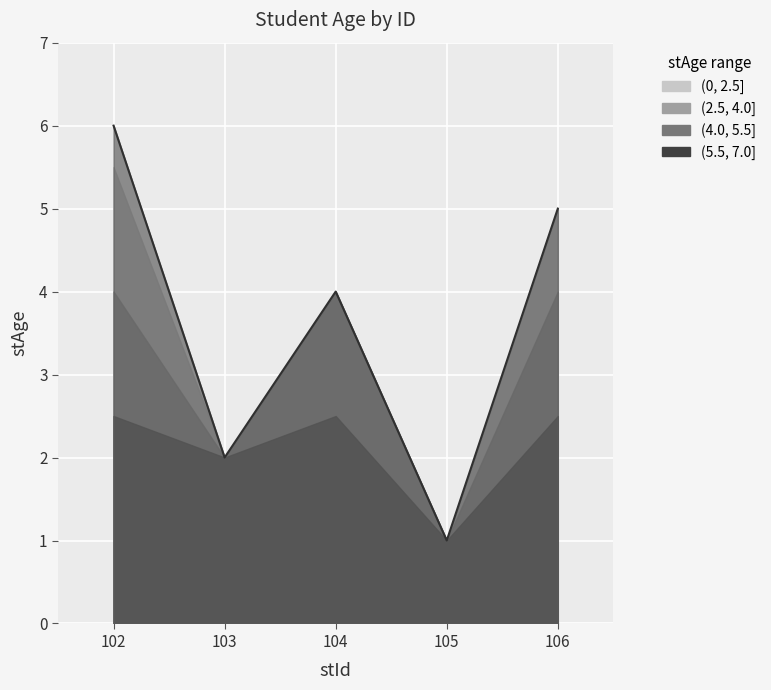

Where does the data first go above 4?

102